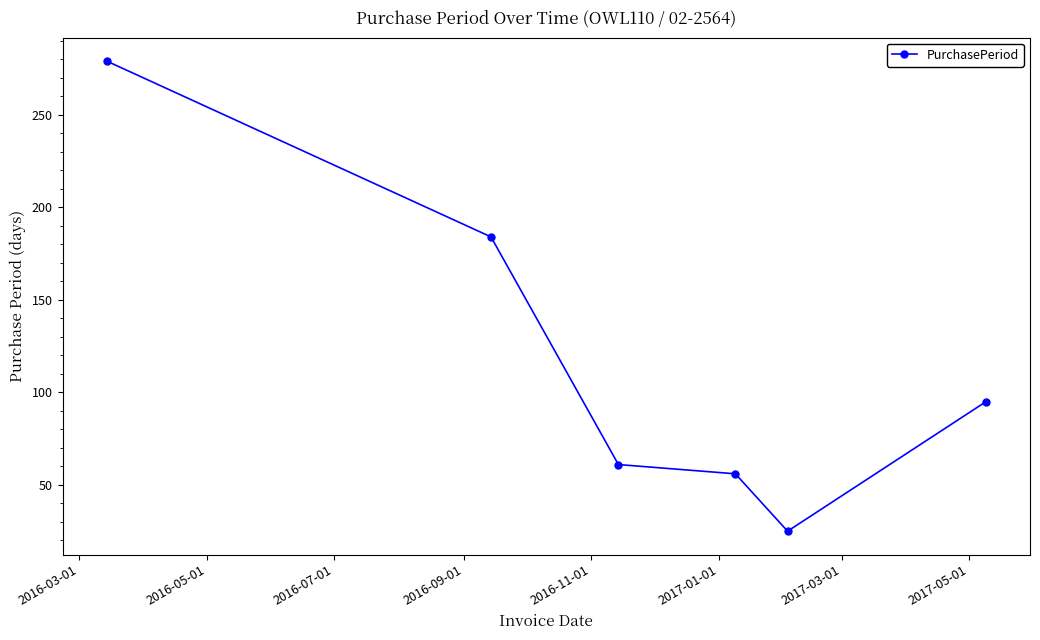

What is the greatest value displayed?

279